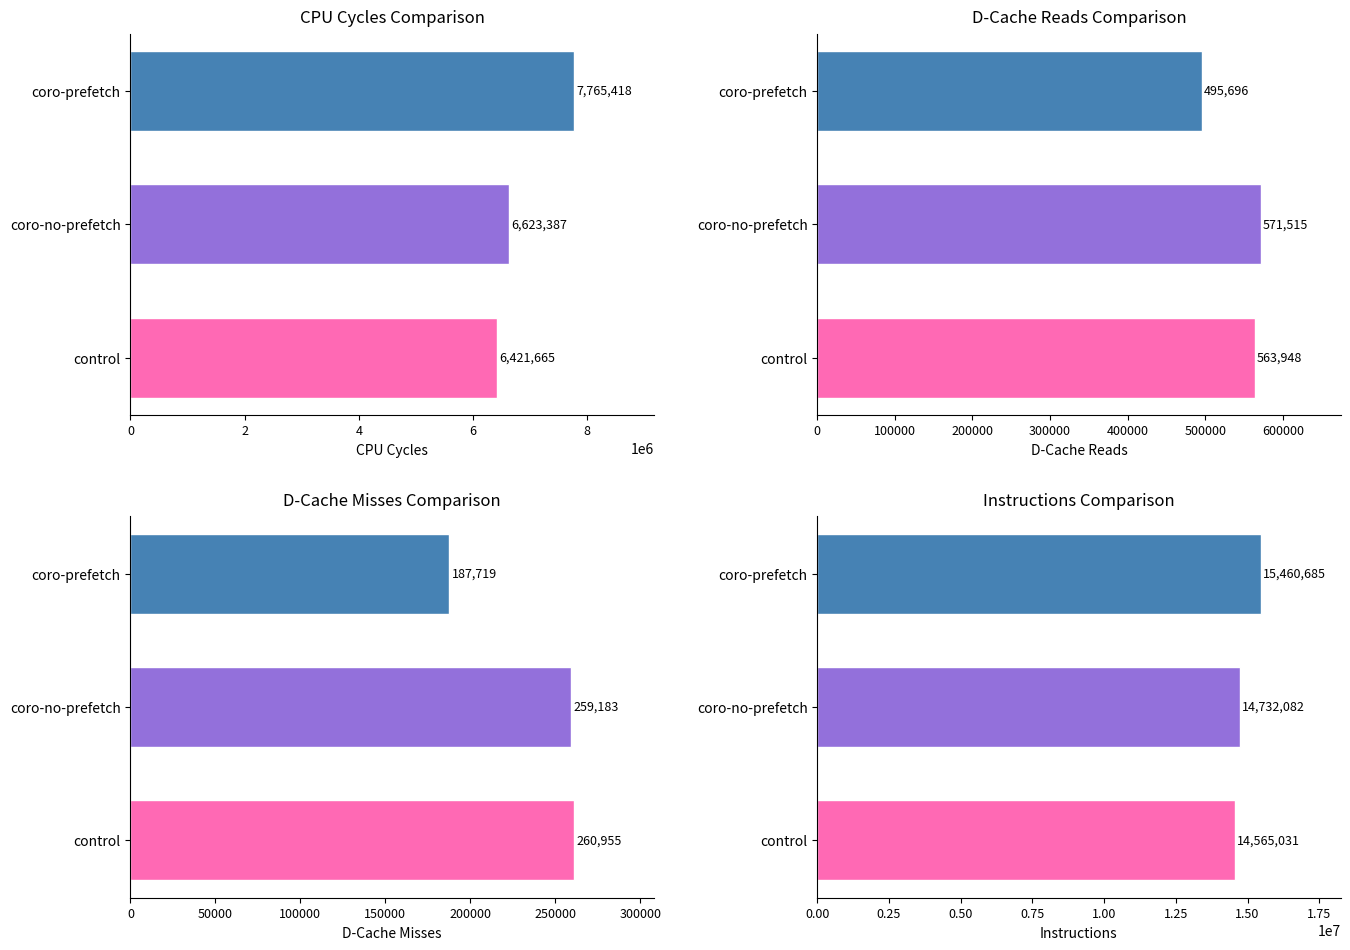

What are all the series names shown in the legend?

cpu_cycles, d_cache_reads, d_cache_misses, instructions